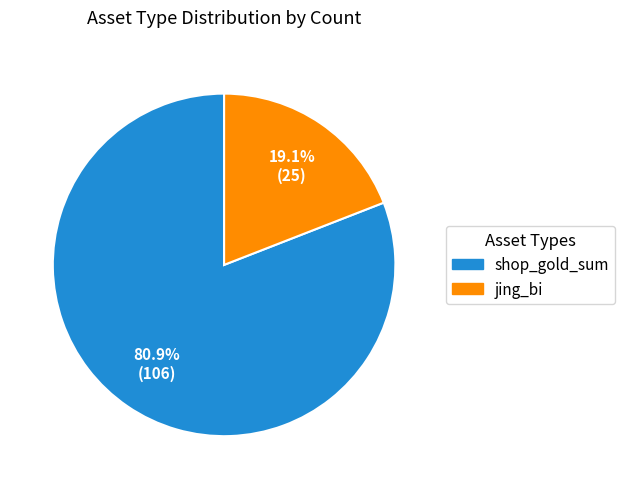

Combined, do jing_bi and shop_gold_sum account for over 50%?

Yes